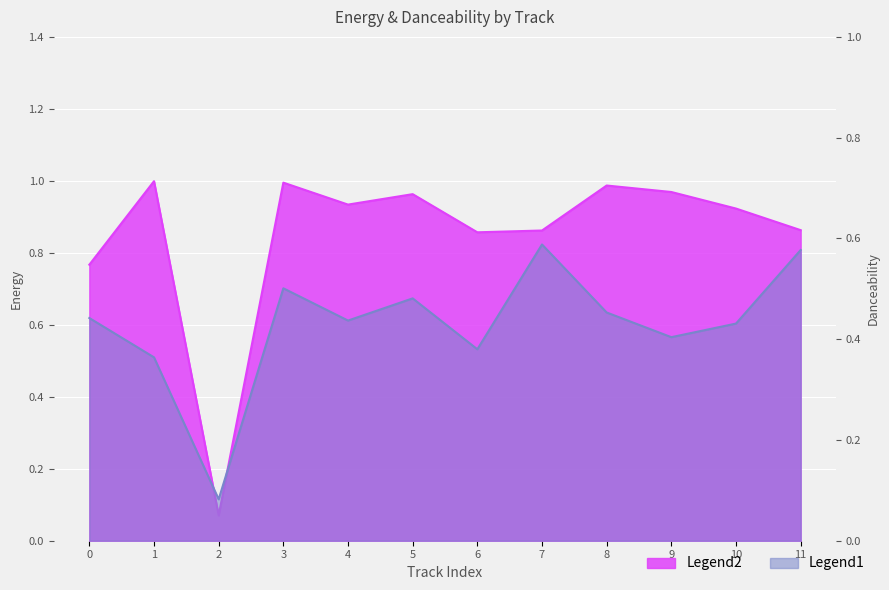

Reading right to left, transcribe all the data shown in this chart.

energy: 11=0.9	10=0.9	9=1.0	8=1.0	7=0.9	6=0.9	5=1.0	4=0.9	3=1.0	2=0.1	1=1.0	0=0.8
danceability: 11=0.6	10=0.4	9=0.4	8=0.5	7=0.6	6=0.4	5=0.5	4=0.4	3=0.5	2=0.1	1=0.4	0=0.4